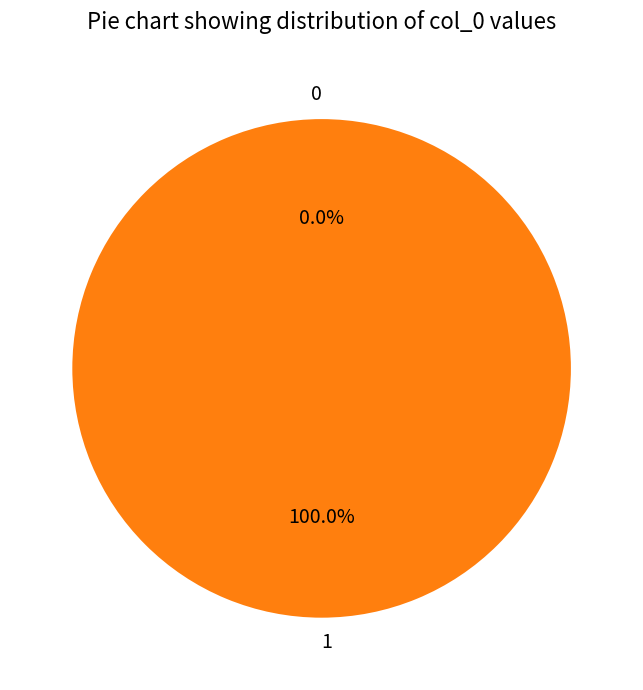

To the nearest percent, what percentage of the pie is 1?

100%